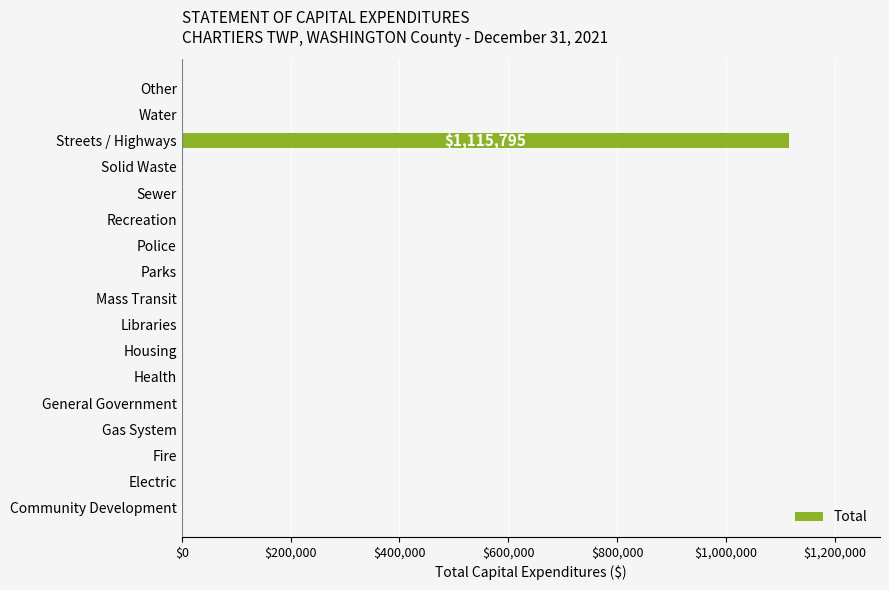

What is the greatest value displayed?

1115795